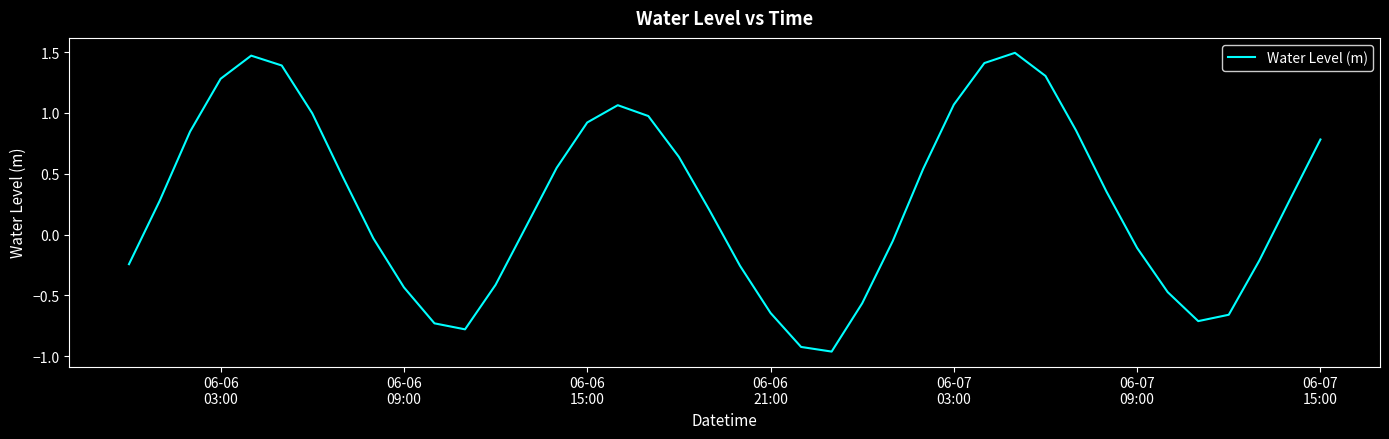

What is the difference between the maximum and minimum values?

2.5